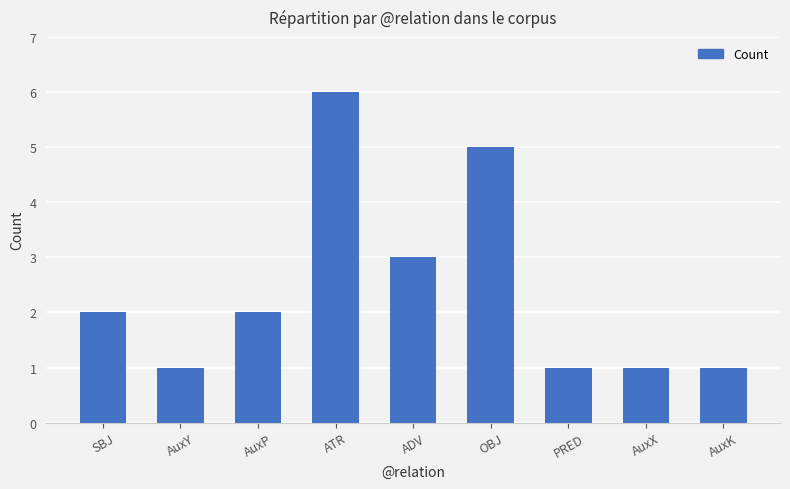

Are the bars horizontal?

No